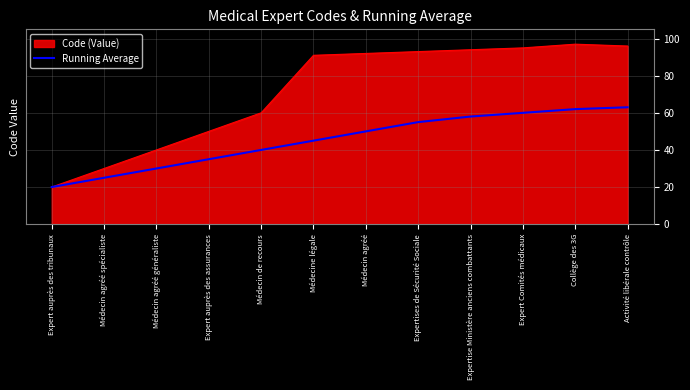

List the series in order of their peak value, highest first.

Code (Value), Running Average